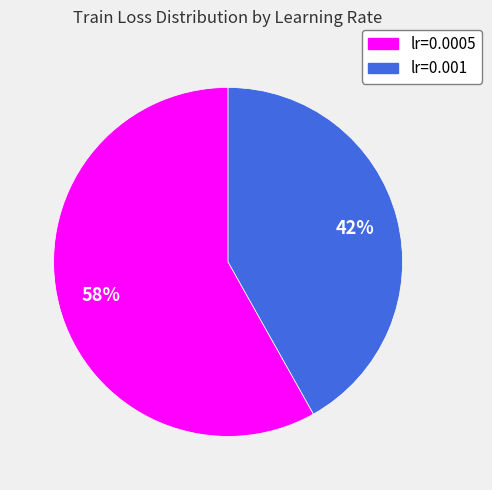

Between lr=0.001 and lr=0.0005, which is larger?

lr=0.0005